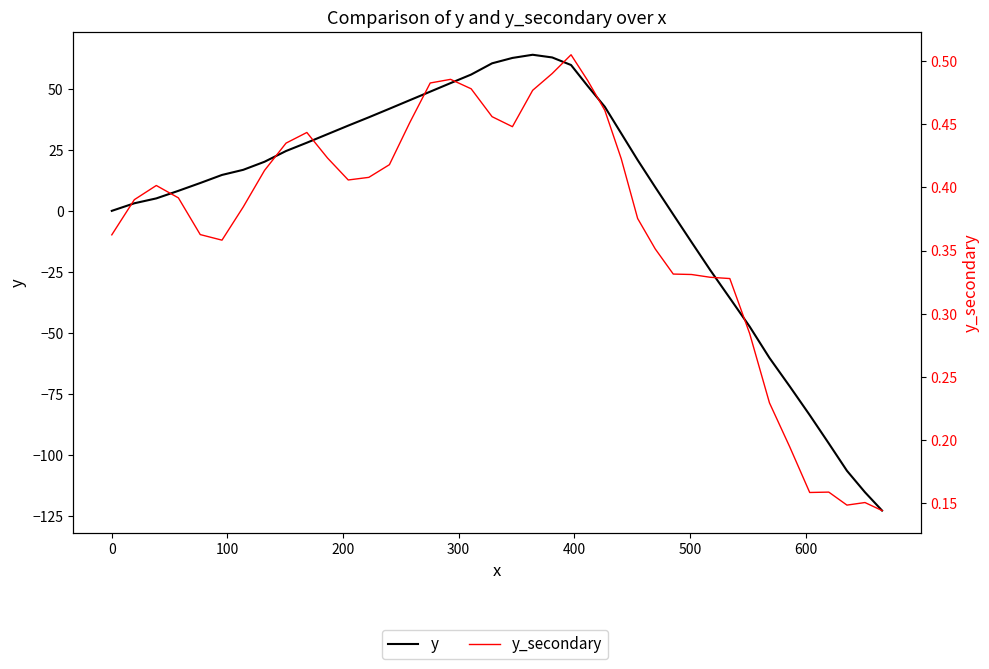

At how many categories does at least one series exceed -55?

40